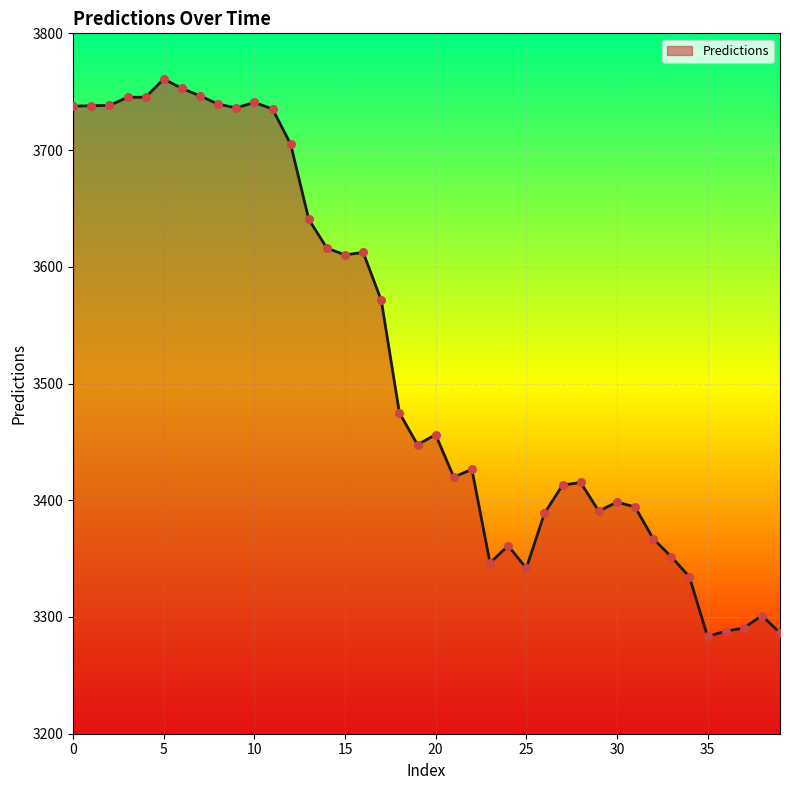

What is the smallest value displayed?

3283.4